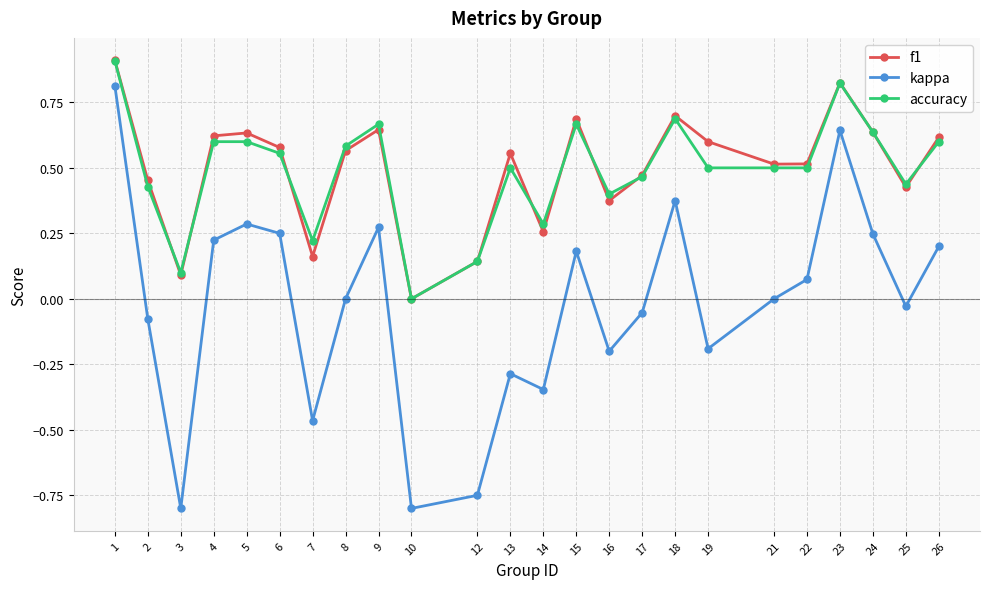

In f1, how many points are lower than both neighbors (excluding endpoints)?

7